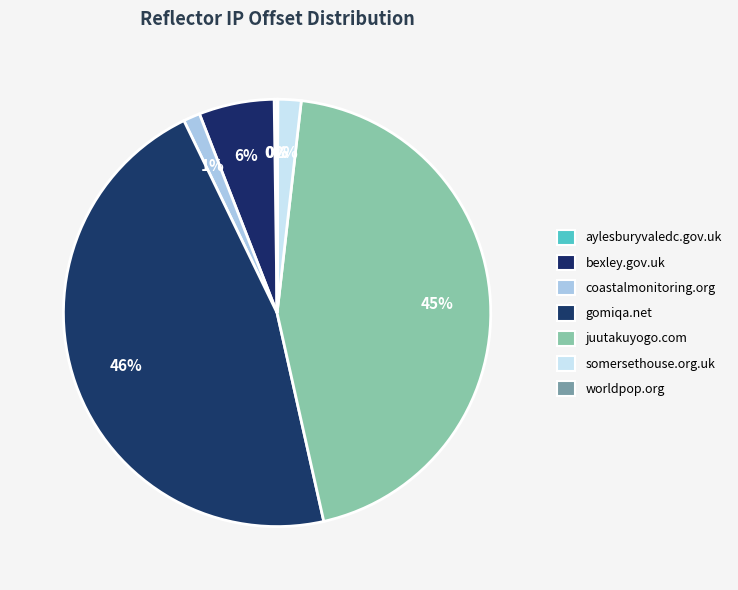

What percentage is NOT represented by somersethouse.org.uk?

98.2%